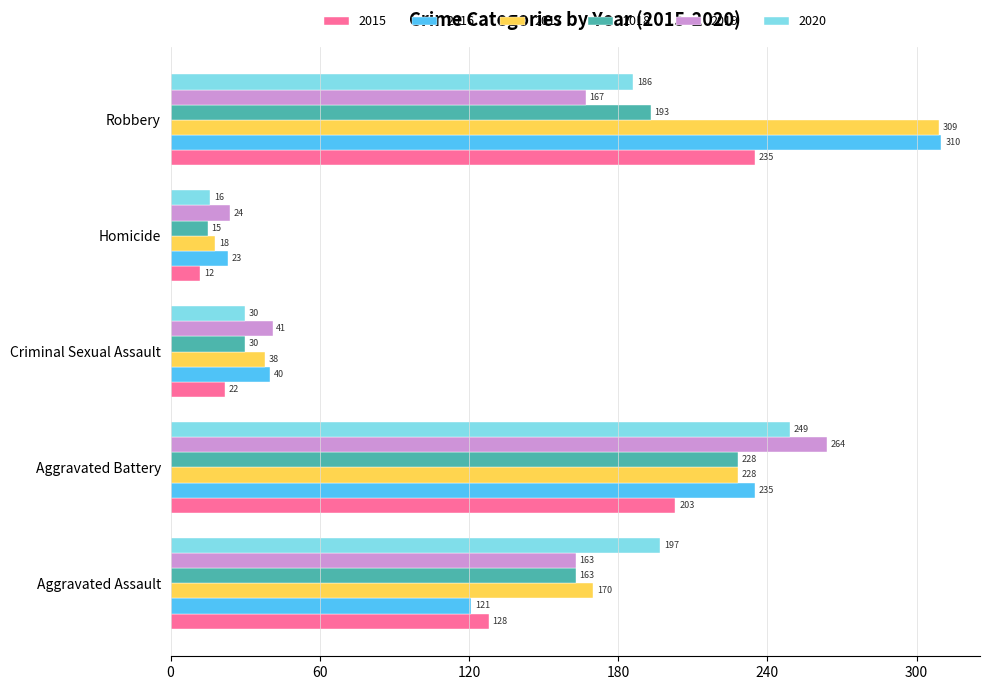

How many series are shown in this chart?

6